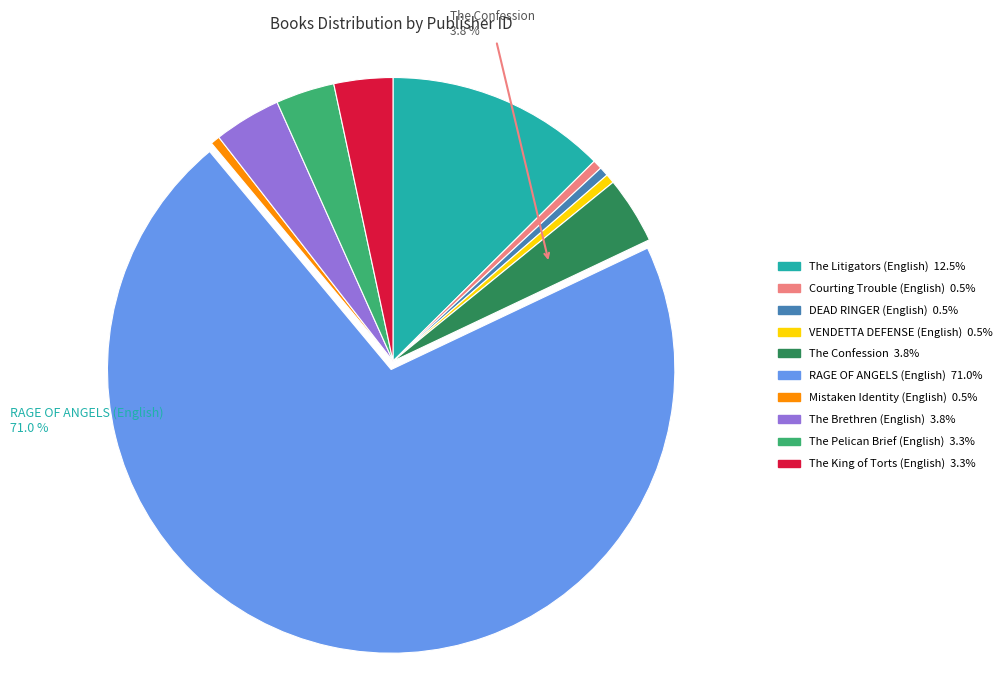

Does RAGE OF ANGELS (English) represent more than half of the total?

Yes